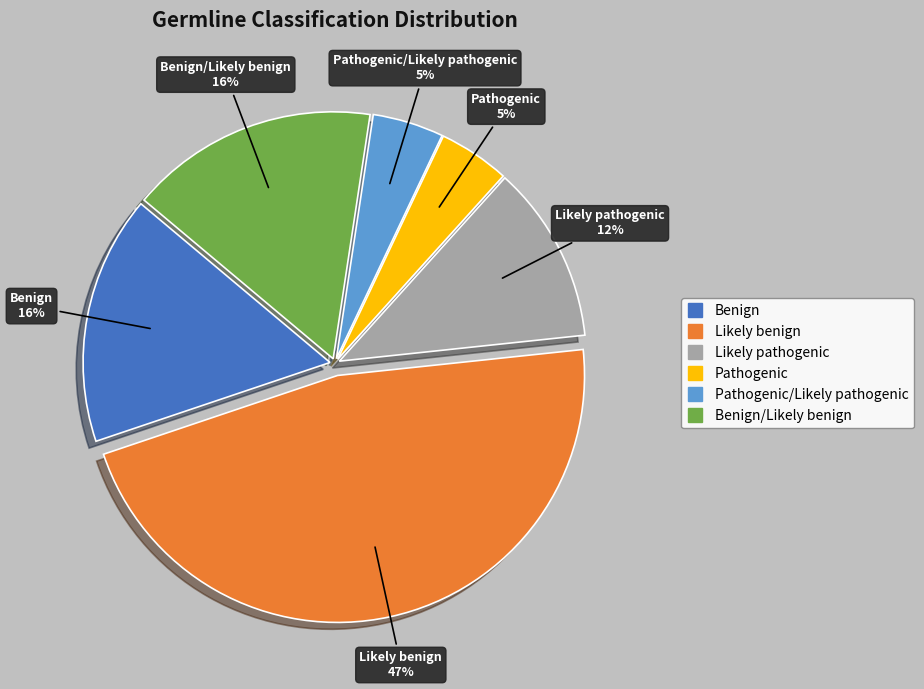

Is there any slice that represents more than half of the pie?

No